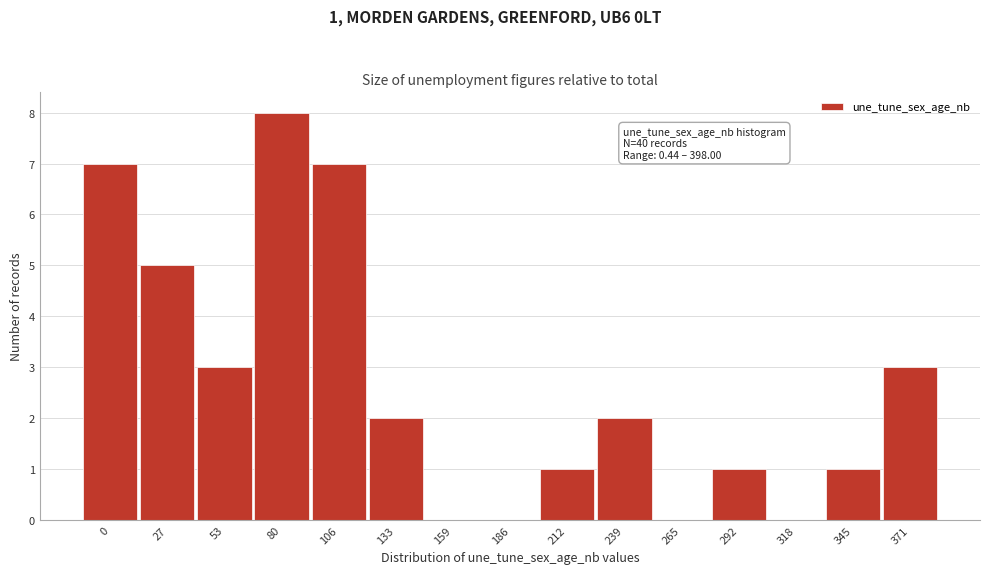

Reading right to left, what are all the values shown in this chart?

371=3	345=1	318=0	292=1	265=0	239=2	212=1	186=0	159=0	133=2	106=7	80=8	53=3	27=5	0=7